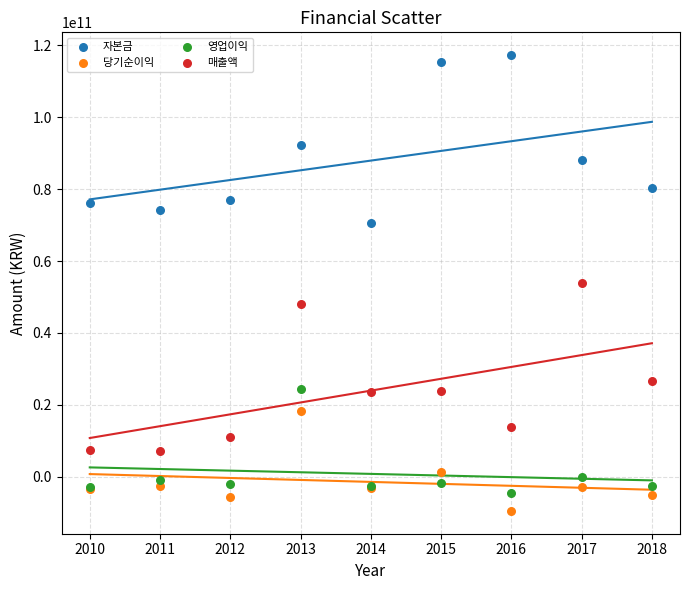

Which series reaches the maximum Y coordinate?

자본금